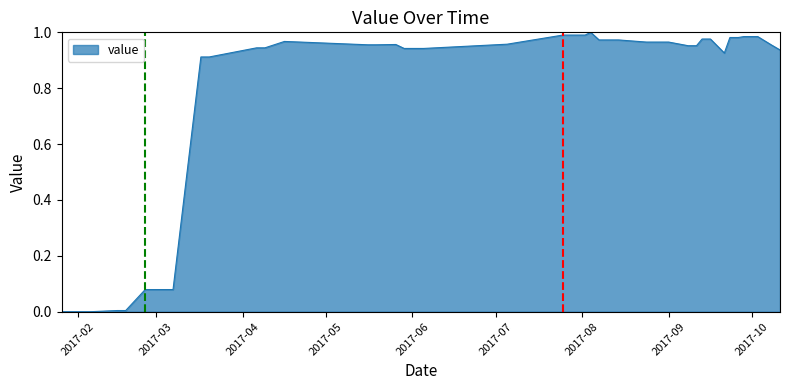

How many lines are shown in the chart?

1